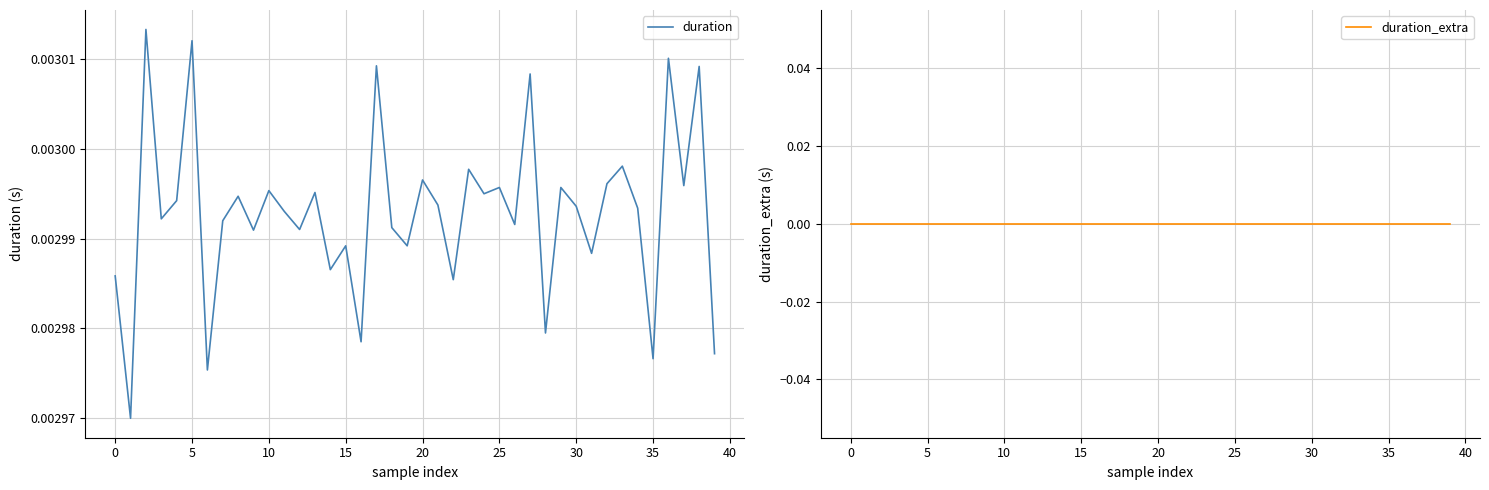

True or false: duration_extra and duration cross at least once.

False